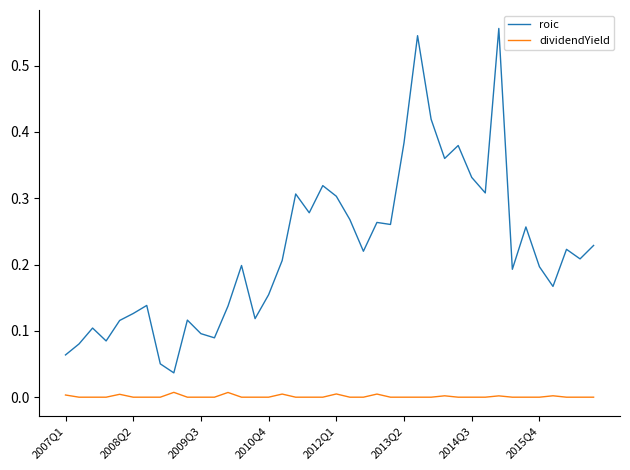

Which series has the largest range (max minus min)?

roic